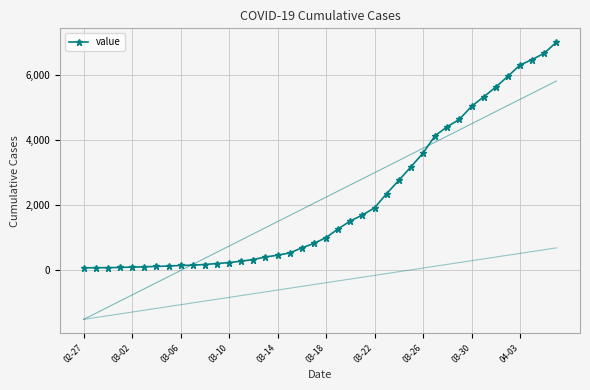

How many values exceed 993?

19